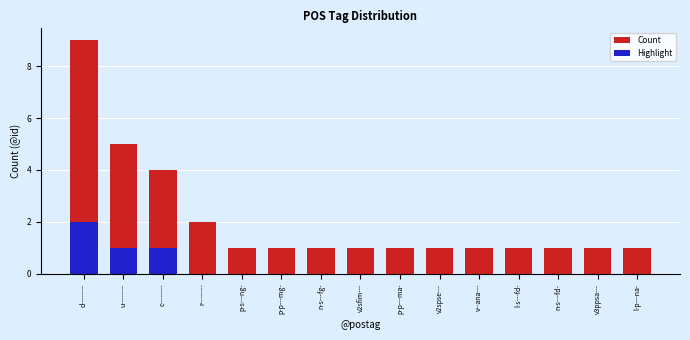

At which label does Count reach its peak?

d--------